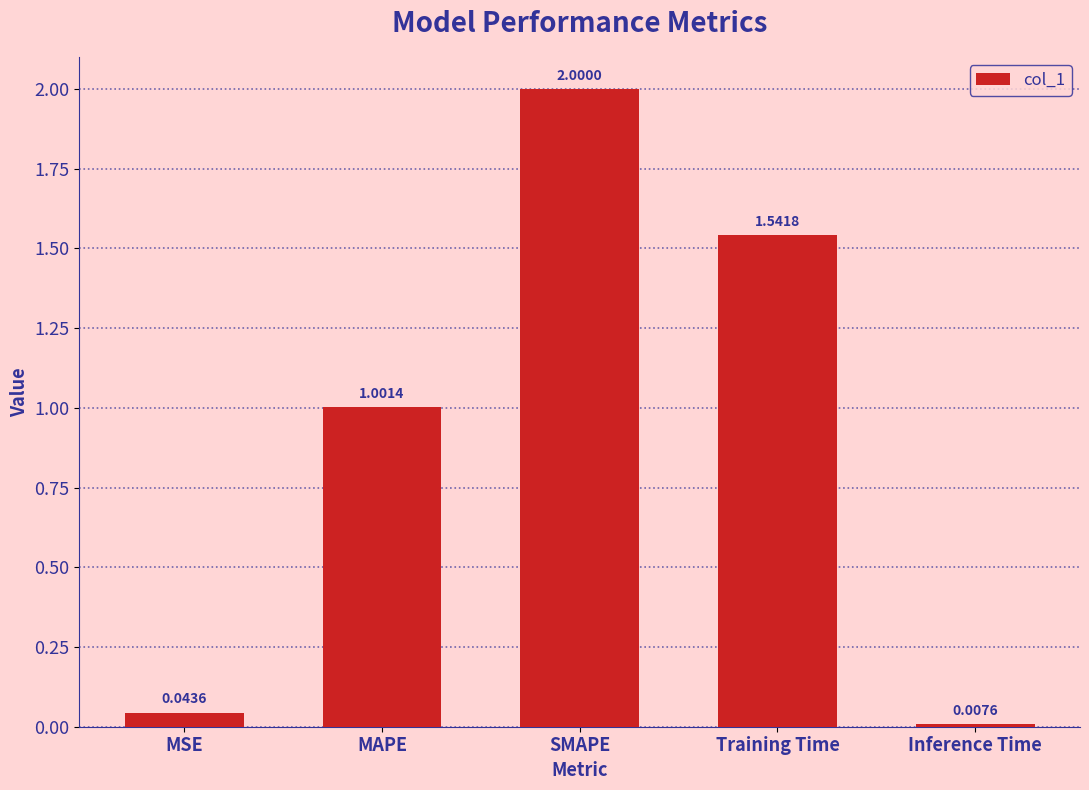

What is the change in value from MAPE to Inference Time?

-1.0